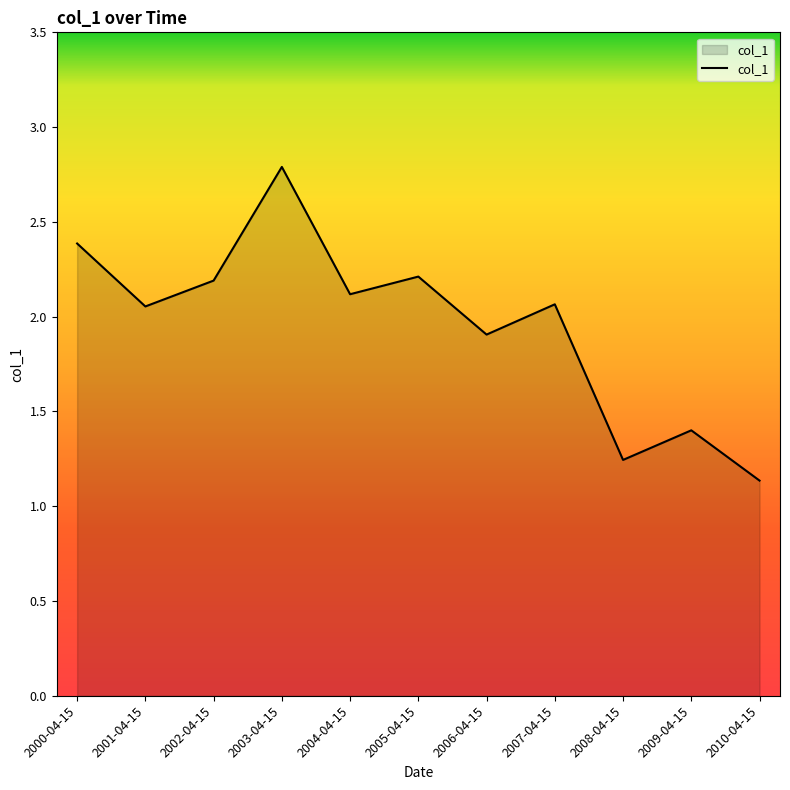

What position from the right is 2010-04-15?

1